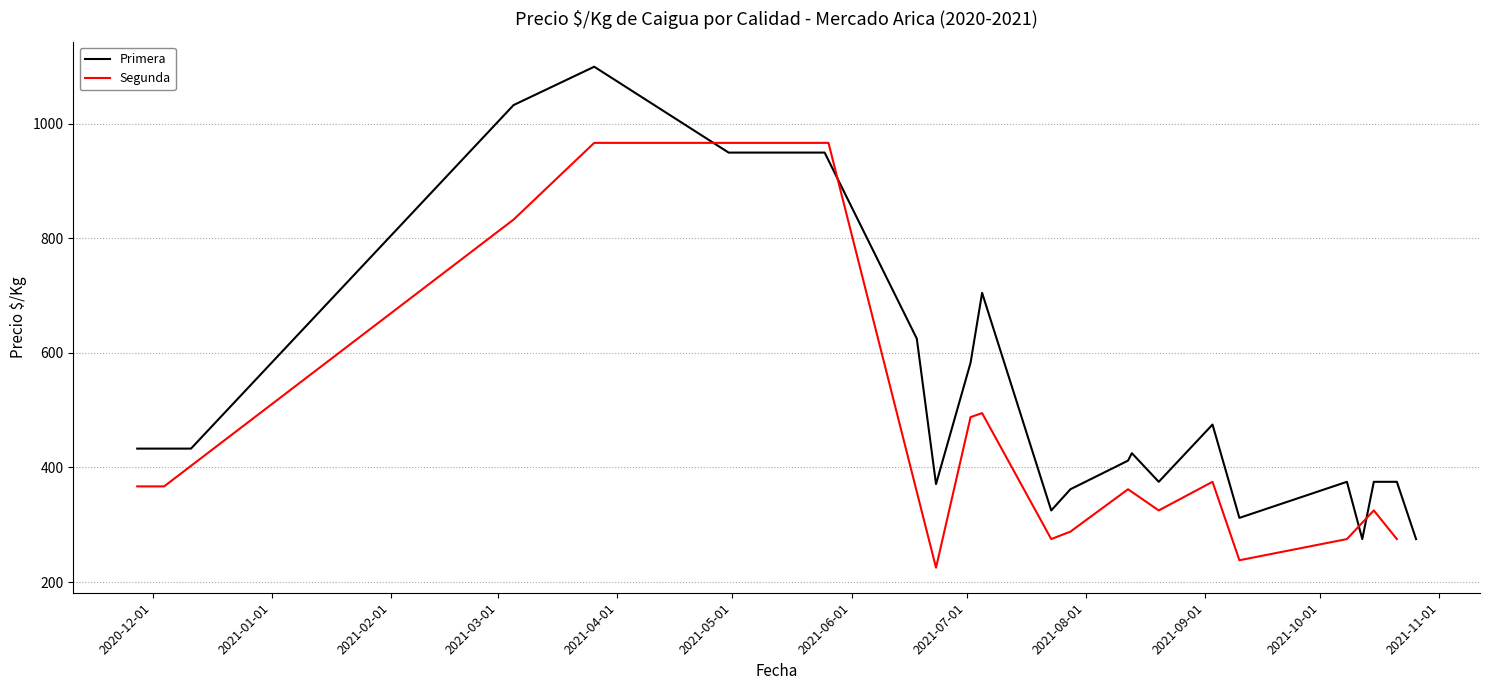

What is the highest value of the Primera series?

1100